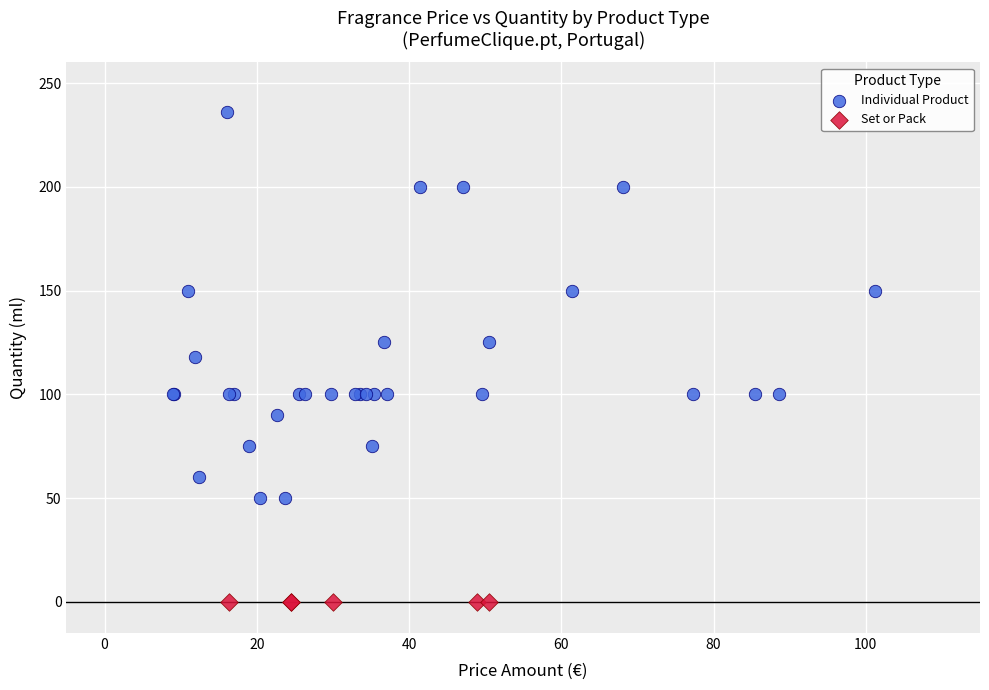

Which series reaches the maximum Y coordinate?

Individual Product